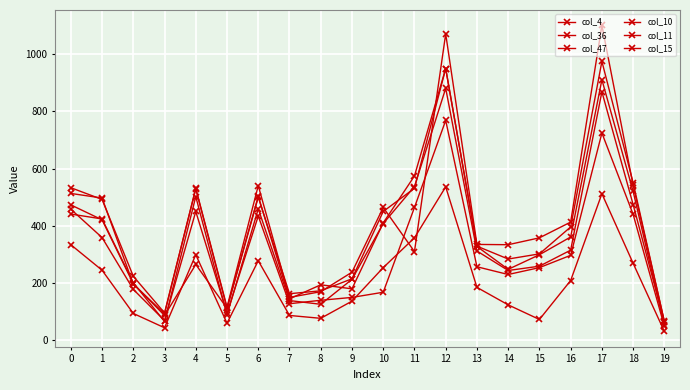

How many lines are shown in the chart?

6